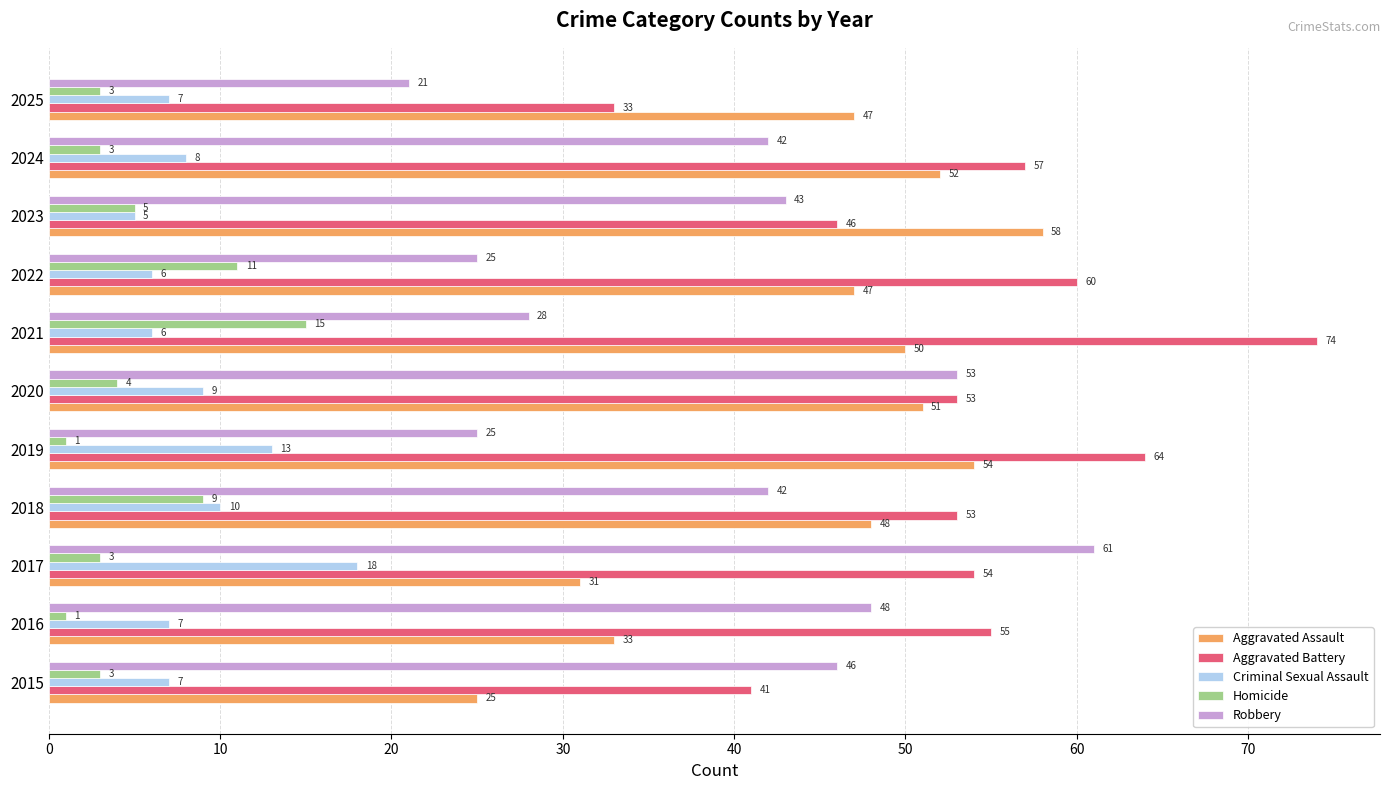

What is the sum of all Aggravated Assault values?

496